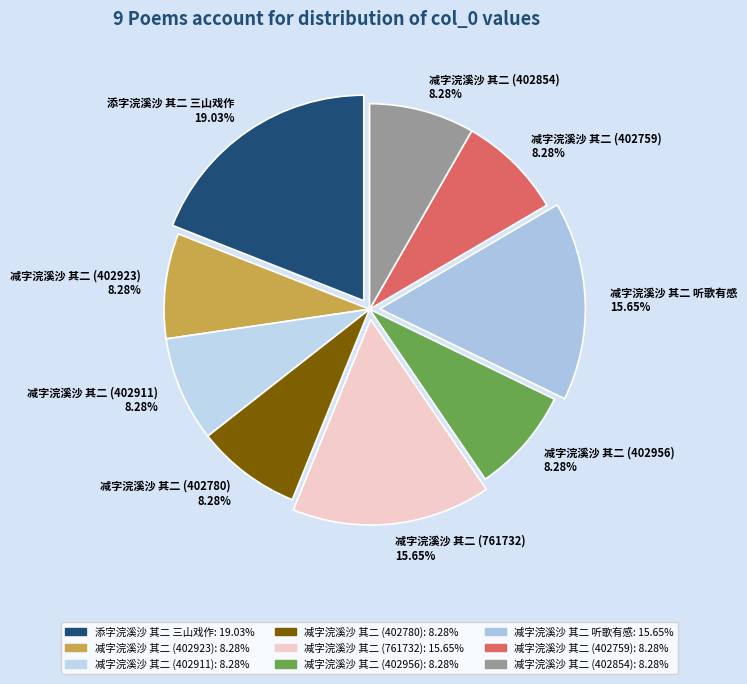

Do 减字浣溪沙 其二 (402911) and 添字浣溪沙 其二 三山戏作 together represent more than half of the pie?

No